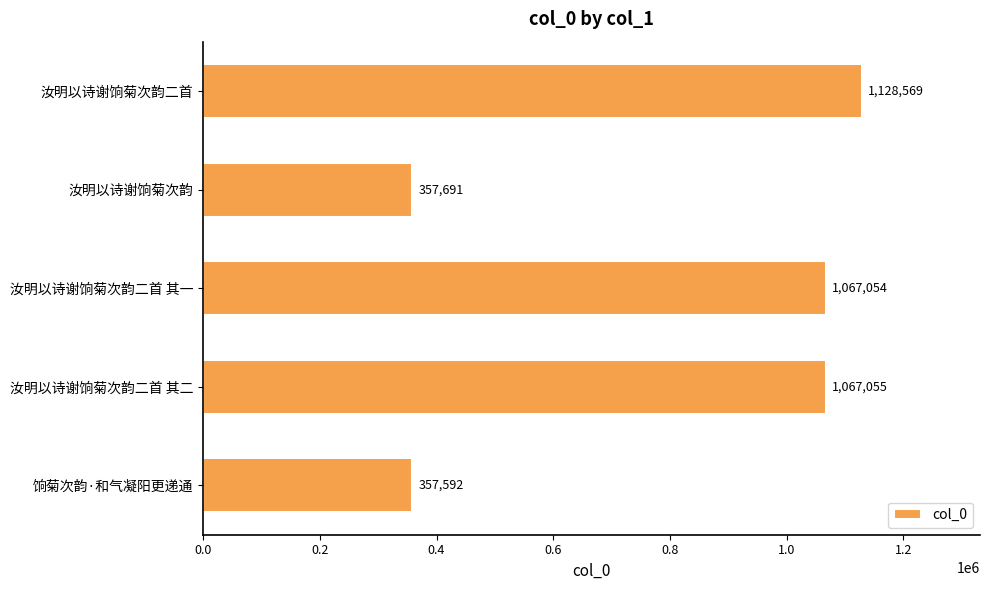

What is the smallest value displayed?

357592